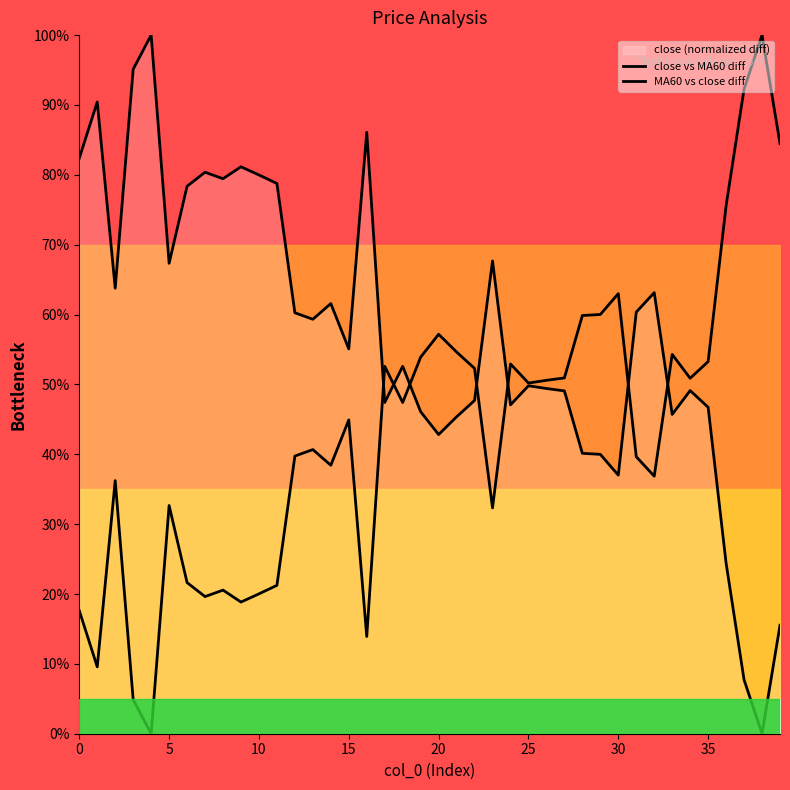

Reading left to right, what are all the values shown in this chart?

close vs MA60 diff: 82.4	90.4	63.8	95.1	100.0	67.3	78.4	80.4	79.4	81.2	80.0	78.8	60.3	59.3	61.6	55.1	86.1	47.4	52.6	46.1	42.8	45.4	47.7	67.7	47.1	49.8	49.4	49.1	40.1	40.0	37.0	60.4	63.1	45.7	49.1	46.7	24.4	7.7	0.0	15.5
MA60 vs close diff: 17.6	9.6	36.2	4.9	0.0	32.7	21.6	19.6	20.6	18.8	20.0	21.2	39.7	40.7	38.4	44.9	13.9	52.6	47.4	53.9	57.2	54.6	52.3	32.3	52.9	50.2	50.6	50.9	59.9	60.0	63.0	39.6	36.9	54.3	50.9	53.3	75.6	92.3	100.0	84.5